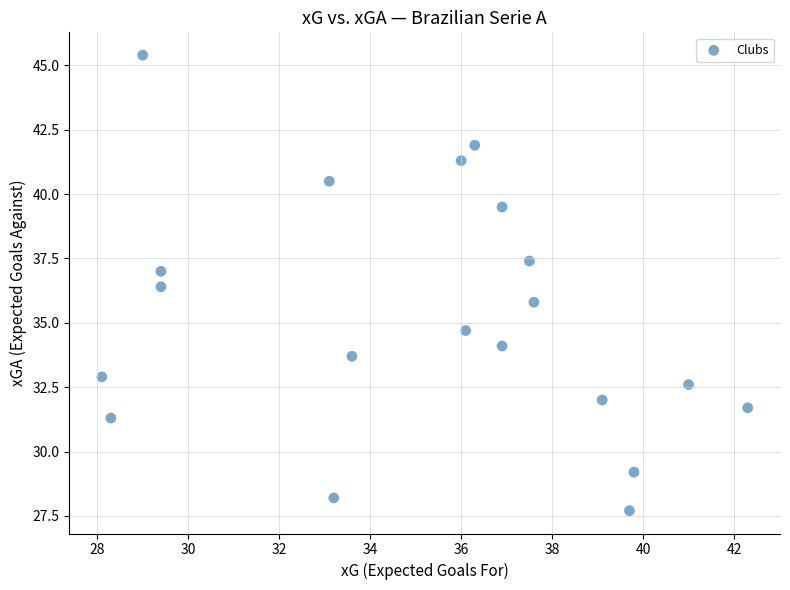

What Y value in the scatter plot is closest to 36?

35.8